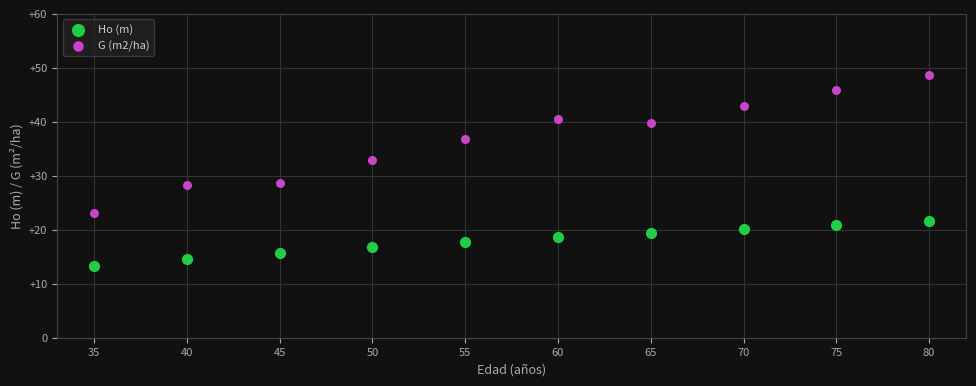

Which series reaches the maximum Y coordinate?

G (m2/ha)